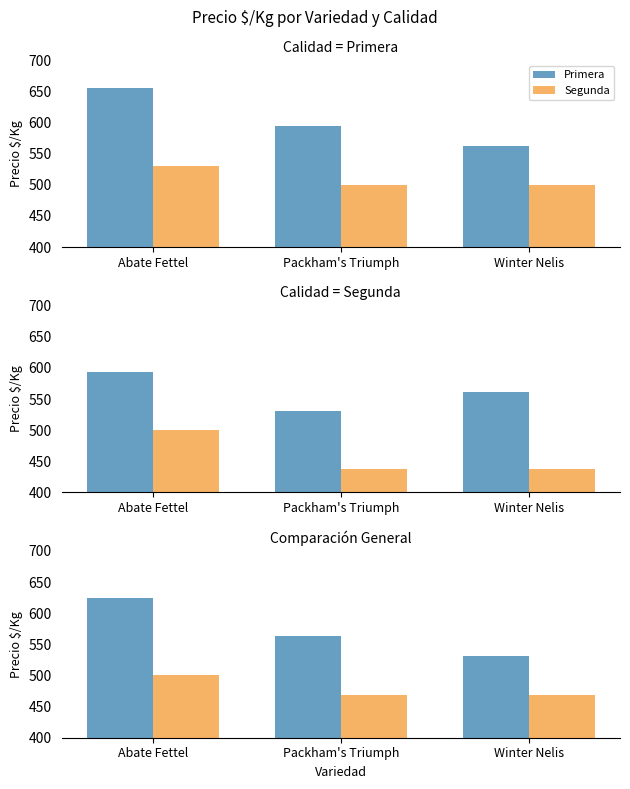

What is the spread (max minus min) of values at Winter Nelis?

62